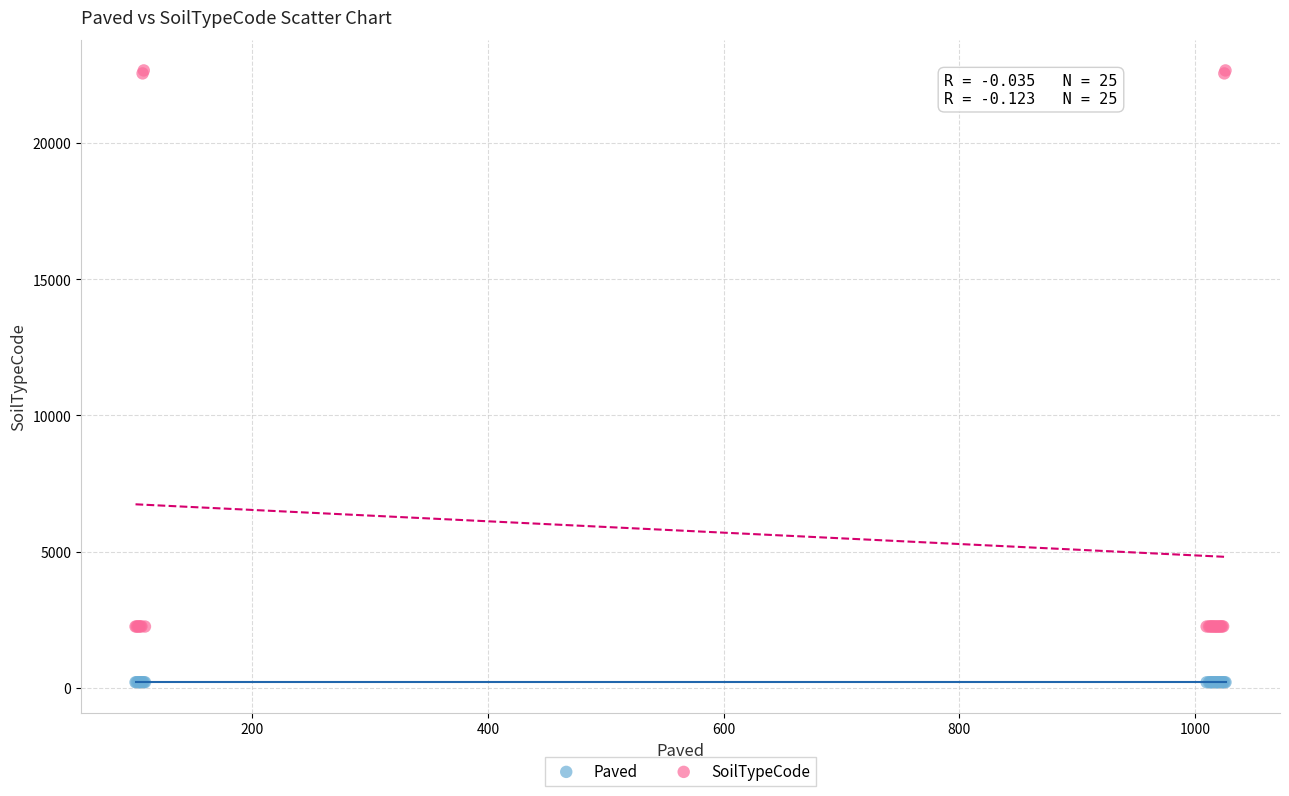

What is the X range (max minus min) for the scatter plot?

925